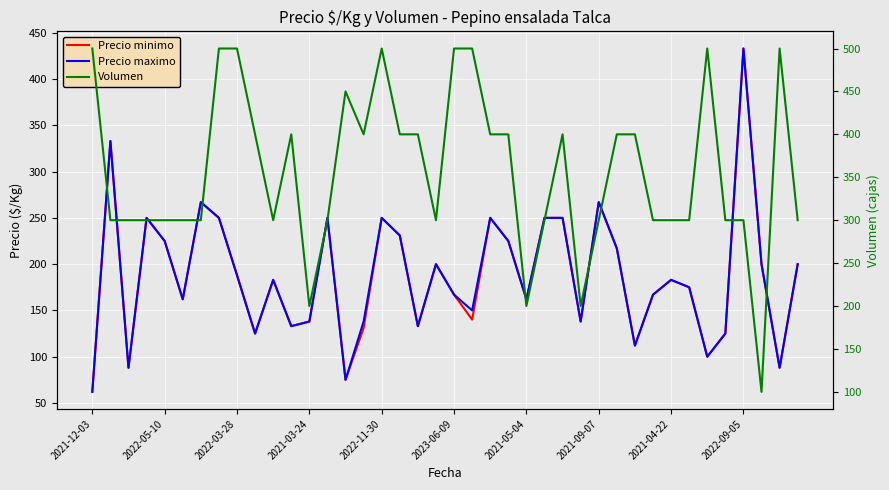

True or false: Volumen and Precio minimo intersect in this chart.

True